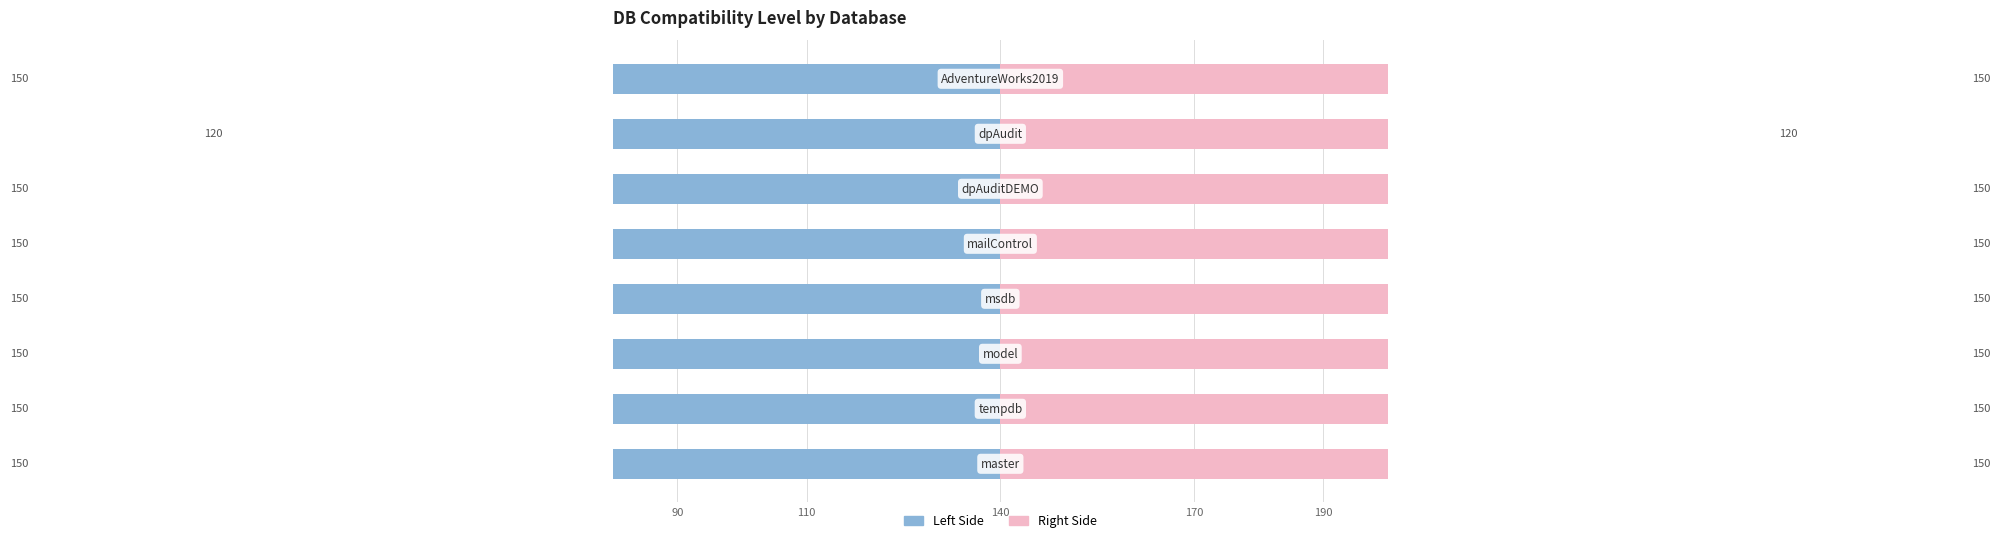

How many bars are there in total?

16